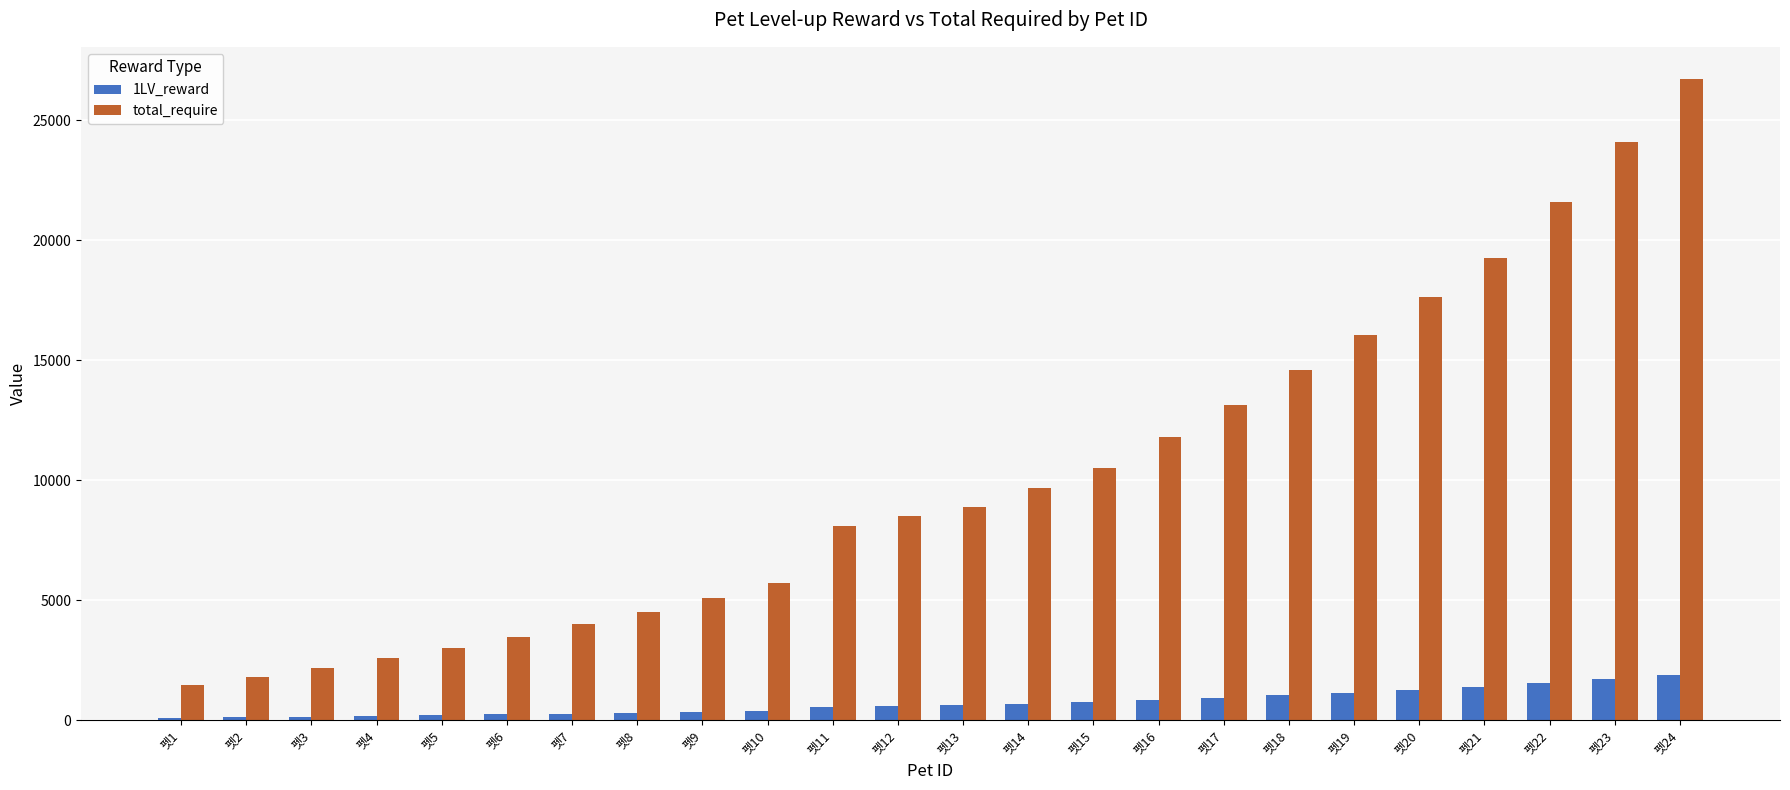

The total_require series shows 644 at 펫2. True or false?

False